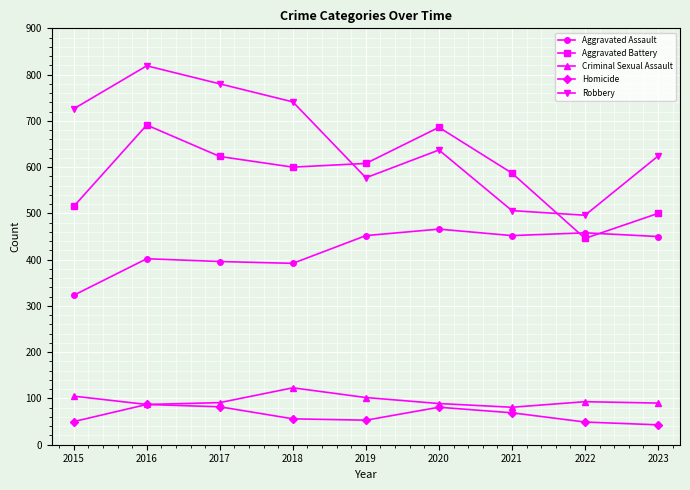

Is it true that Robbery equals 624 at 2023?

True